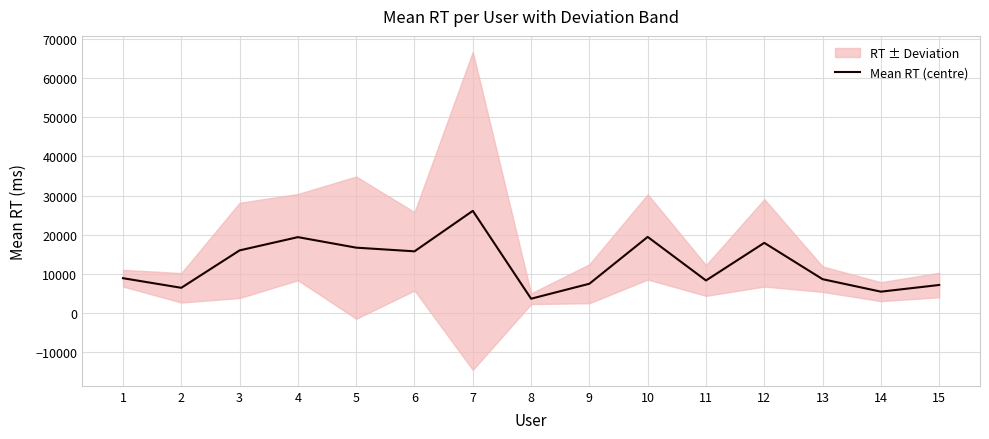

What is the maximum value shown in the chart?

26111.0